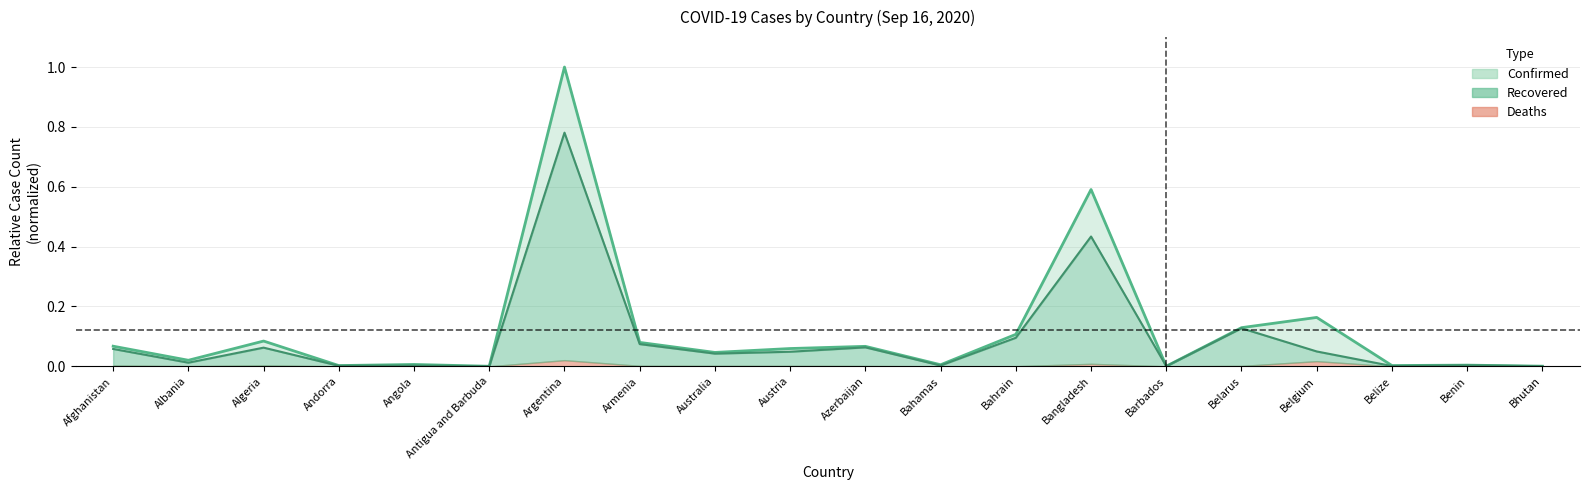

What is the sum of the Recovered values at Argentina and Albania?

0.8